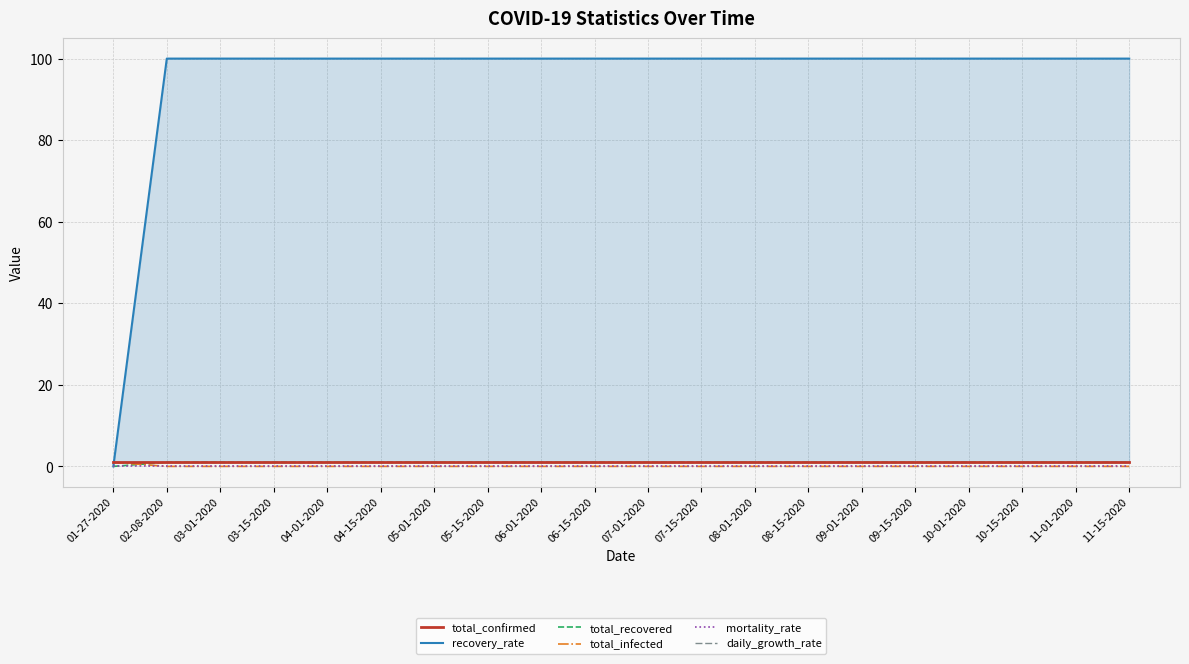

True or false: total_recovered has a value of 1 at 03-01-2020.

False